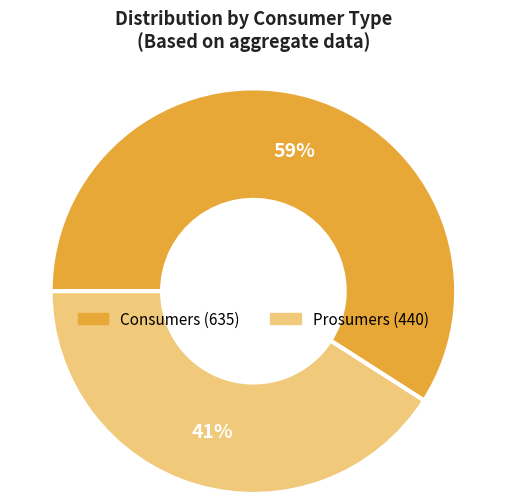

Is it true that Consumers is 70% of the pie?

False